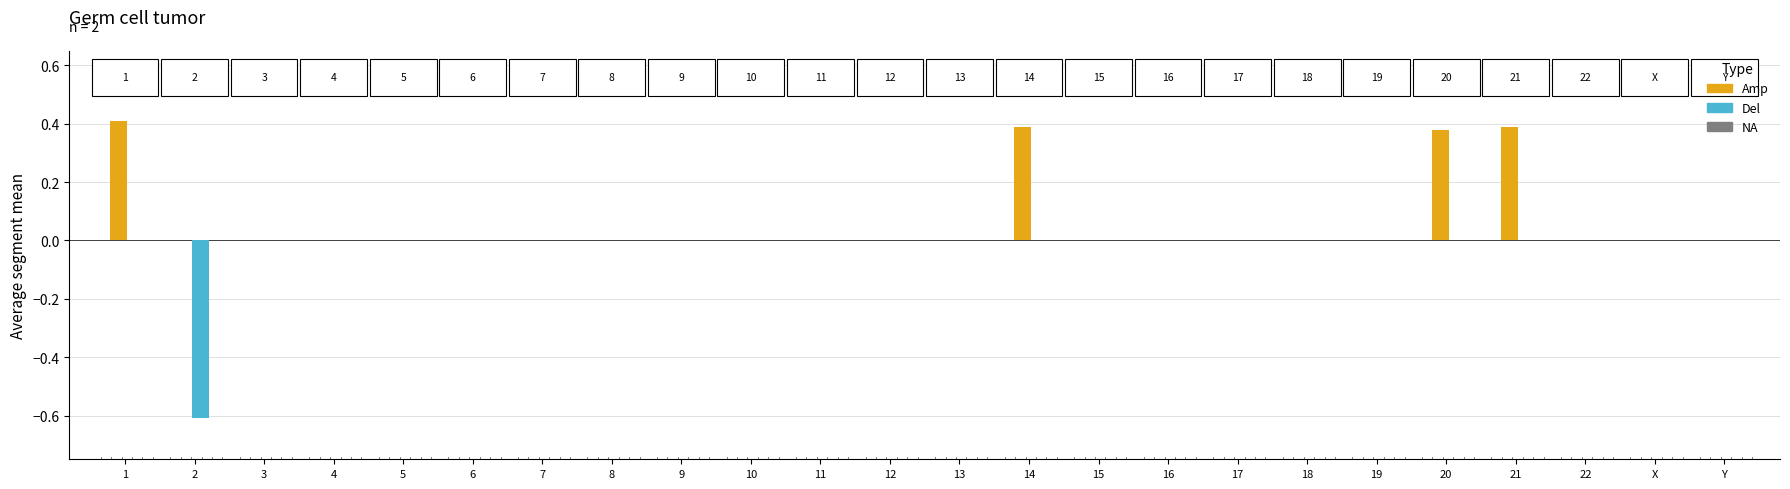

Which series has the largest range (max minus min)?

Del